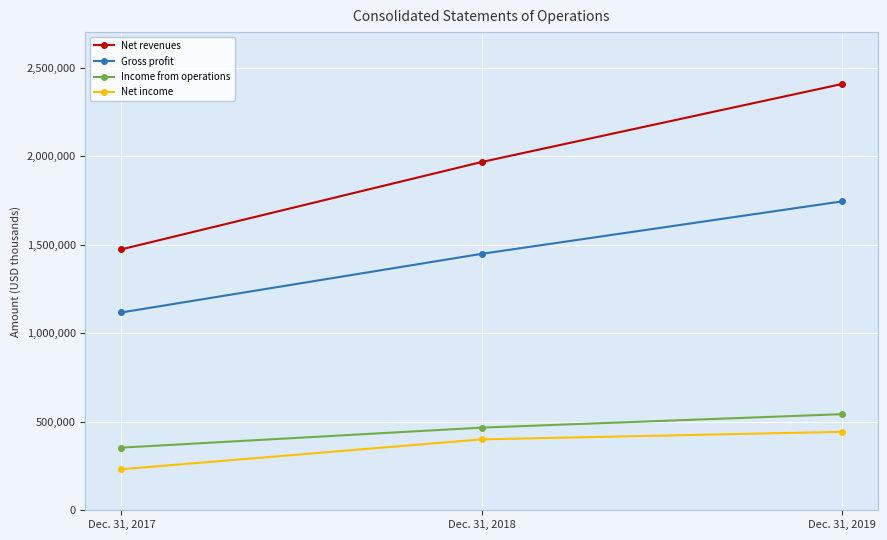

At which label does Income from operations reach its minimum?

Dec. 31, 2017